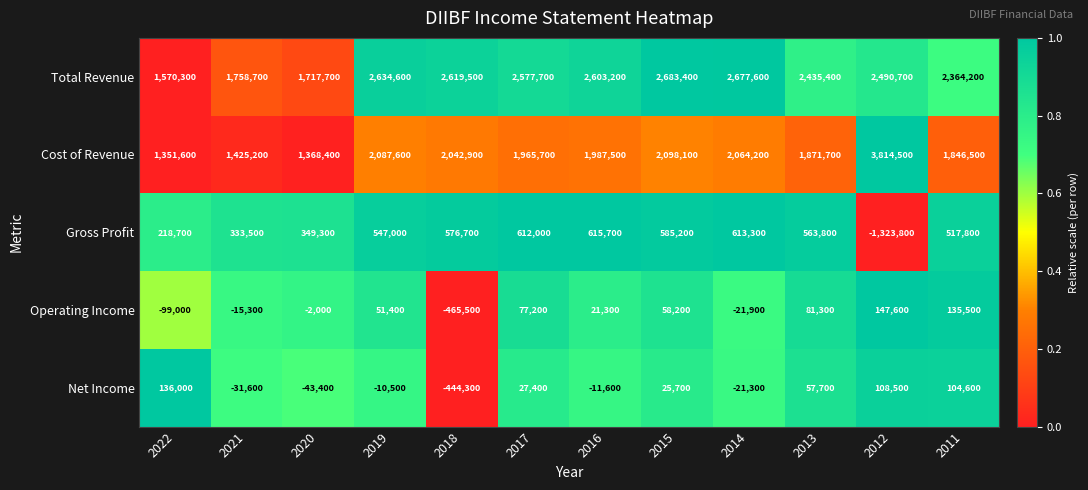

At which label is Net Income closest to -154150?

2020